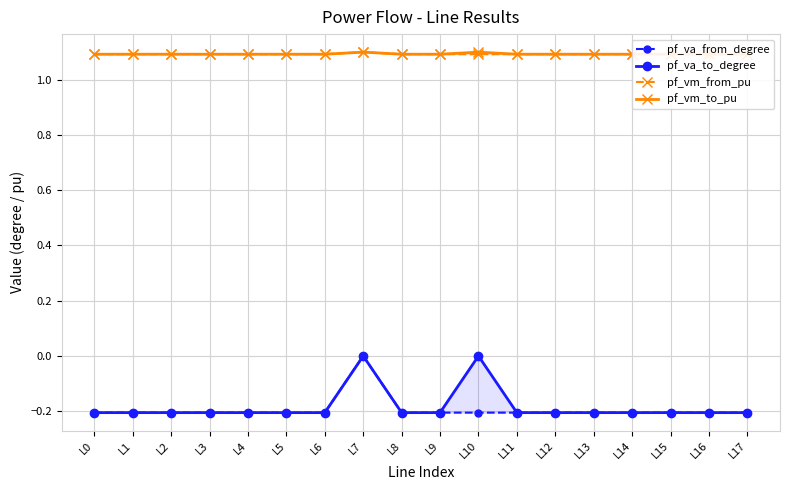

Is this an area chart (filled region under the line)?

No